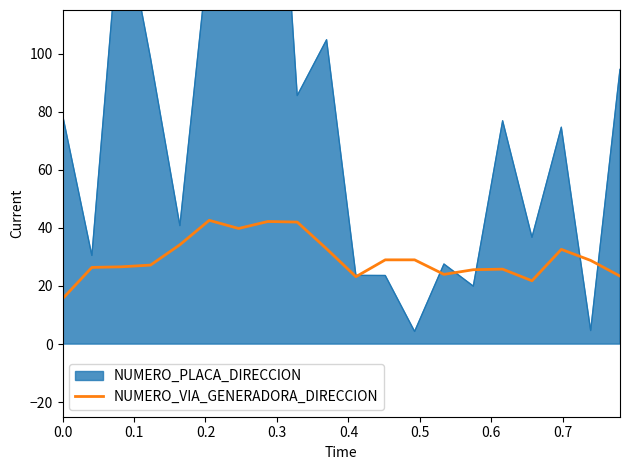

What is the minimum value for NUMERO_VIA_GENERADORA_DIRECCION?

15.6